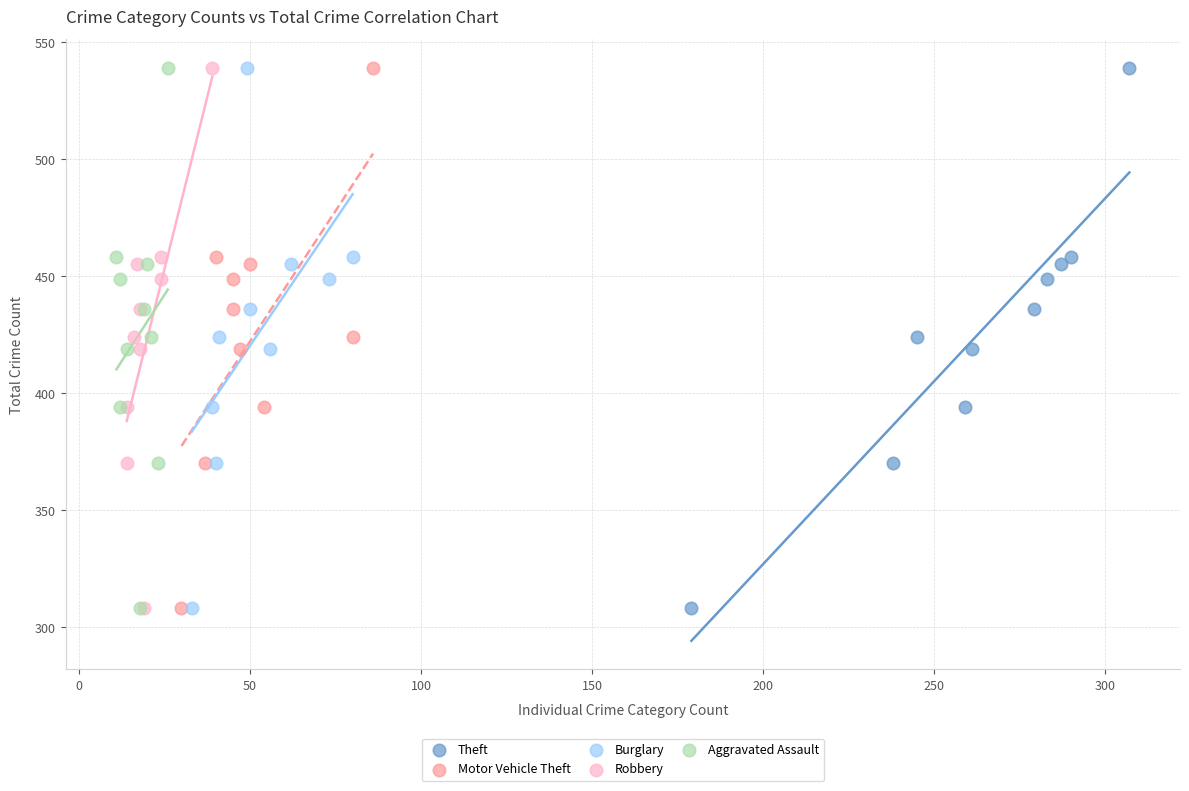

What are all the series names shown in the legend?

Theft, Motor Vehicle Theft, Burglary, Robbery, Aggravated Assault